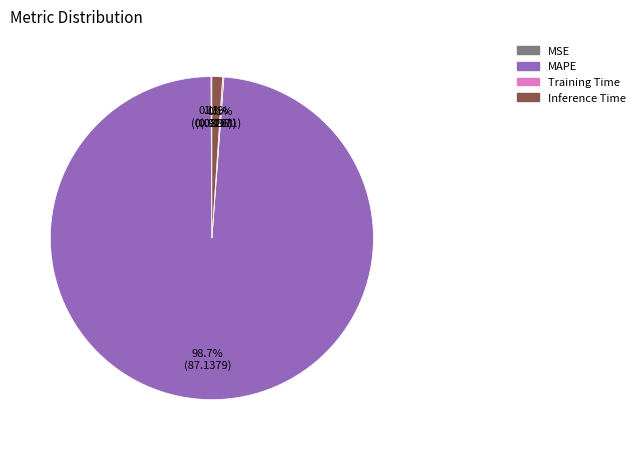

Which category accounts for the majority?

MAPE